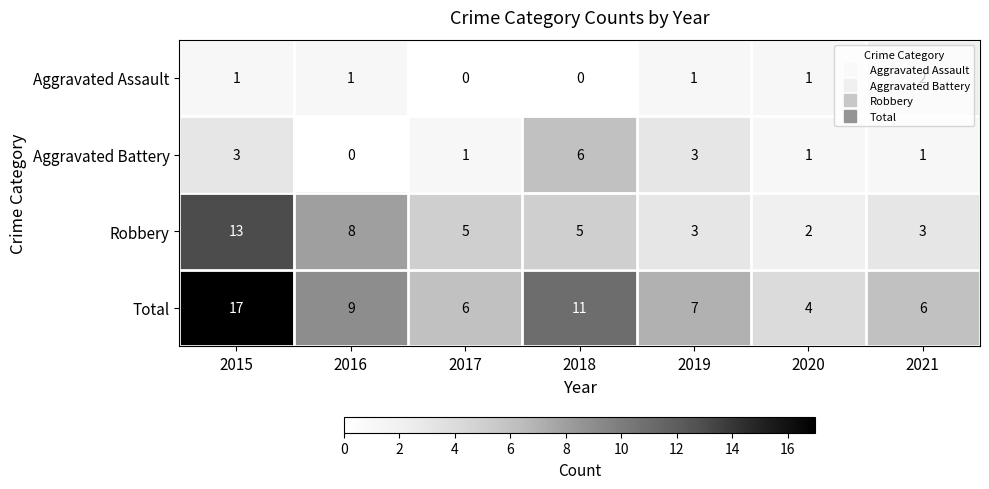

How many Aggravated Battery values are between 1 and 3?

5